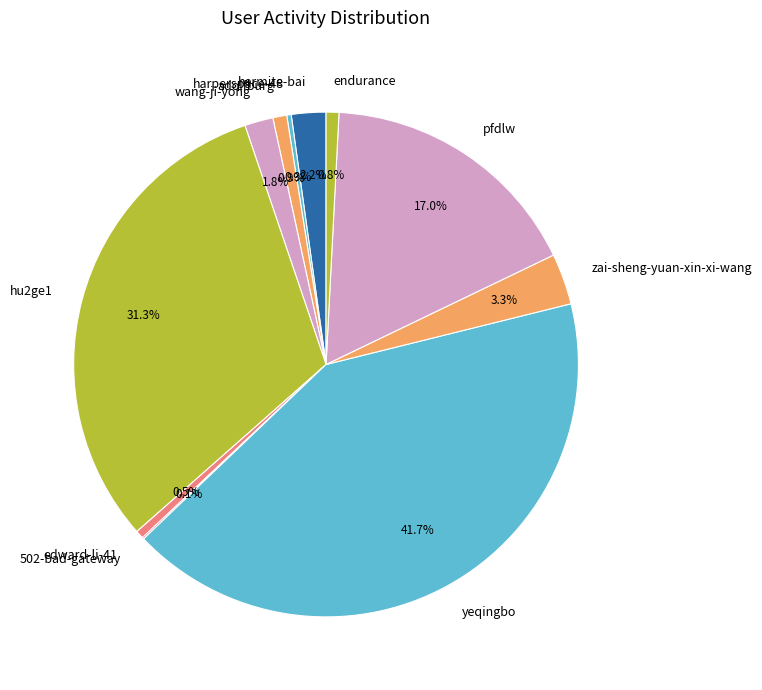

To the nearest percent, what percentage of the pie is endurance?

1%